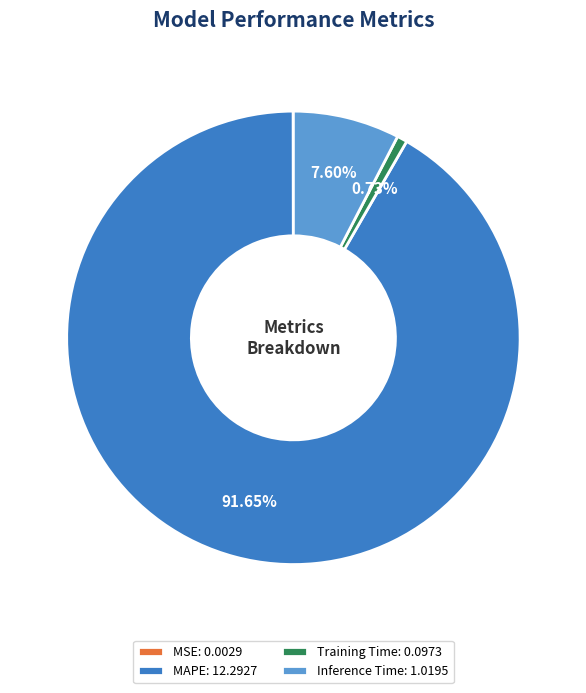

Does any single category account for the majority?

Yes